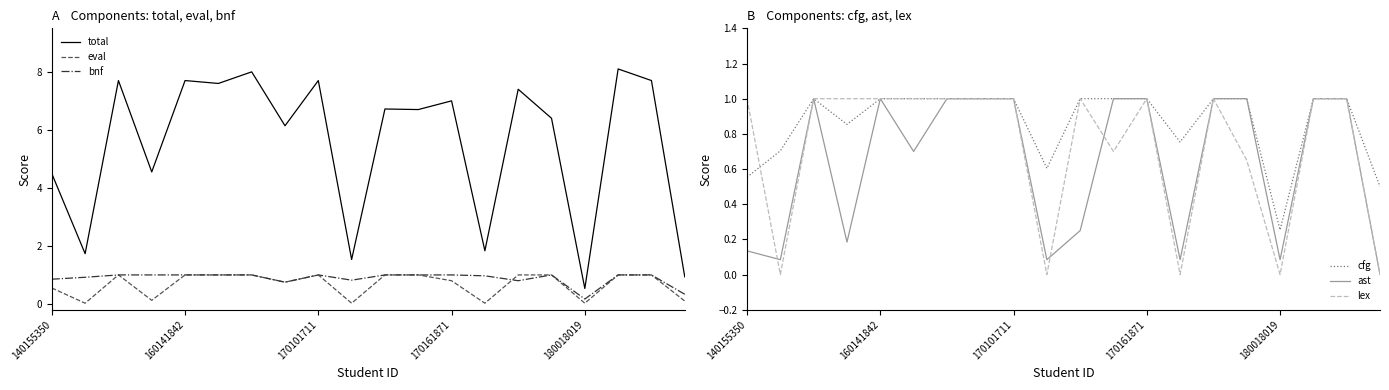

What is the average value of the eval series?

0.7